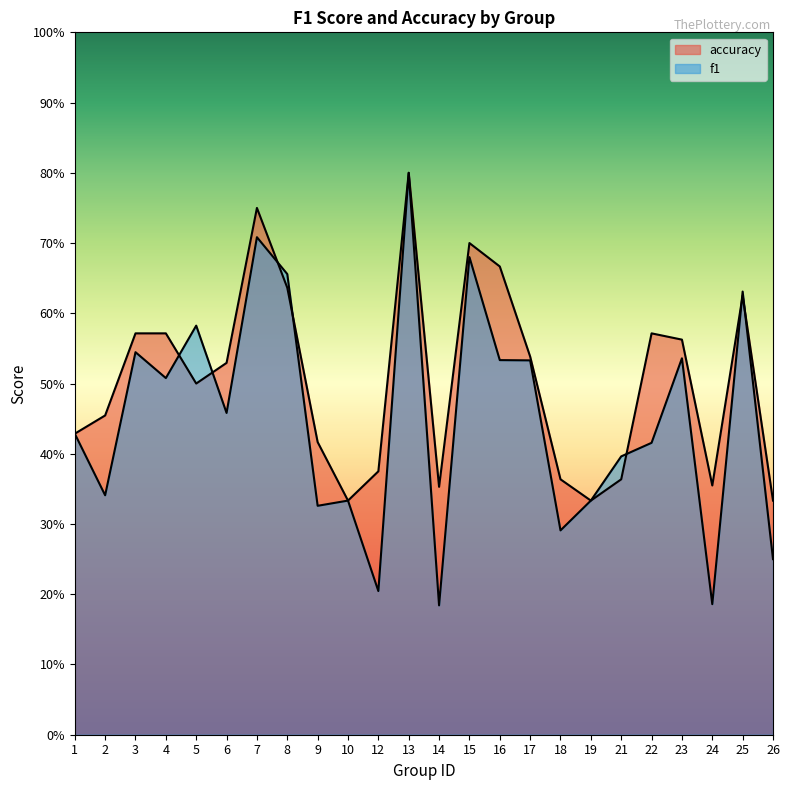

What is the sum of the accuracy values at 12 and 26?

0.7